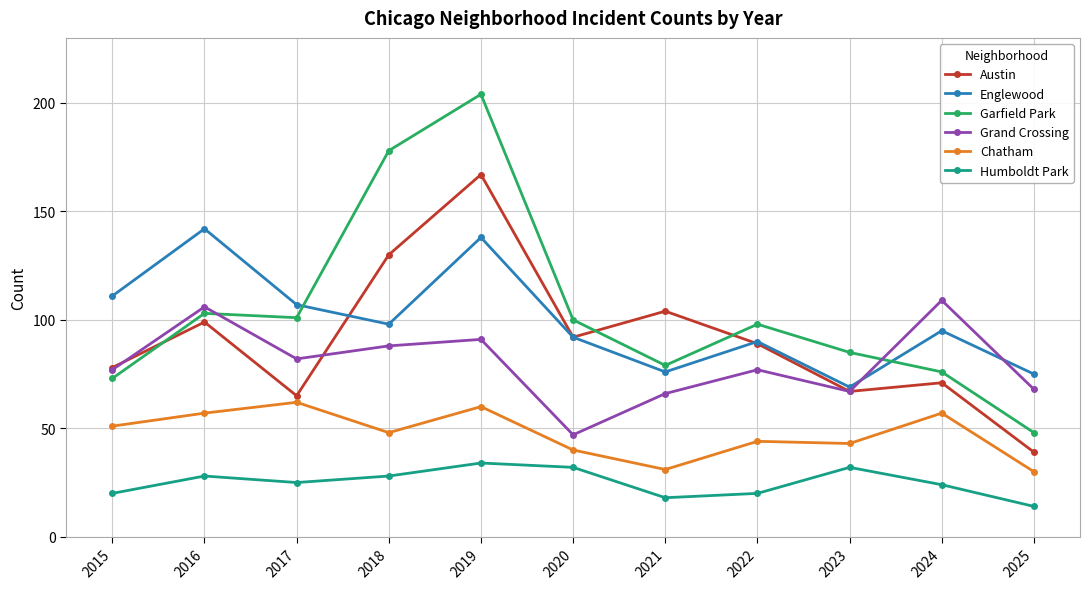

True or false: Grand Crossing has a value of 66 at 2021.

True